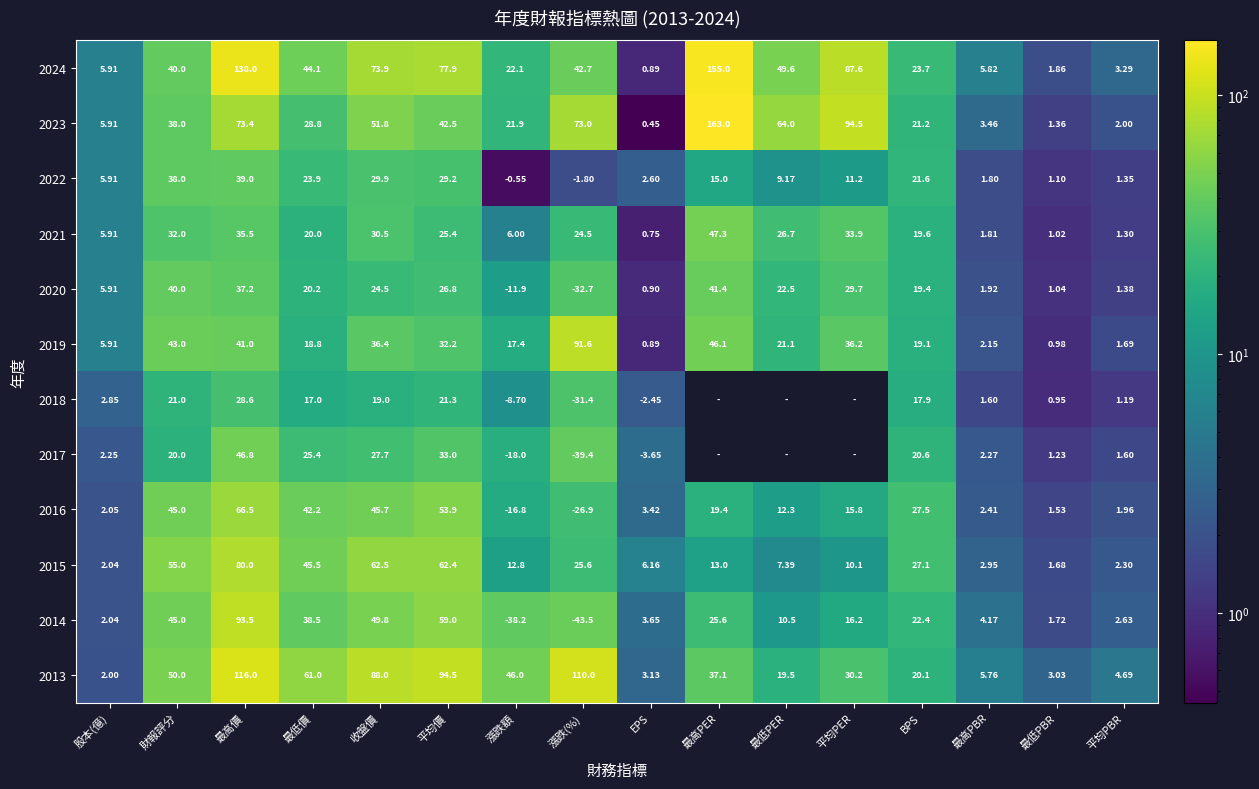

Which category has the lowest value across all series?

EPS